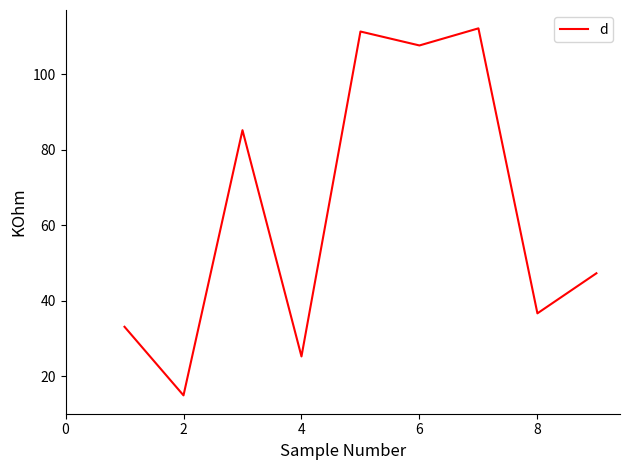

What is the minimum value shown in the chart?

14.9